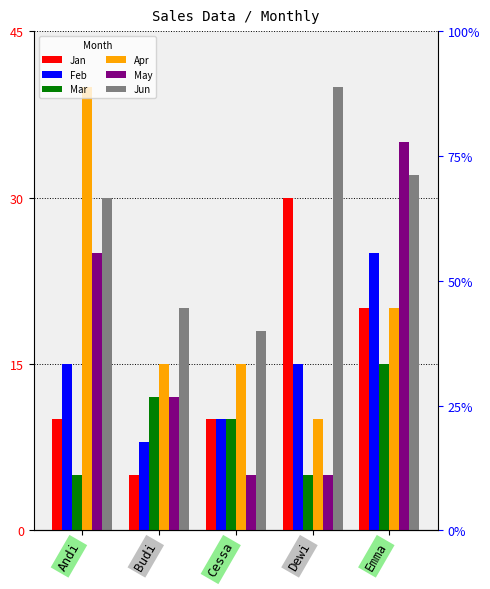

At which label does Feb first exceed 15?

Emma